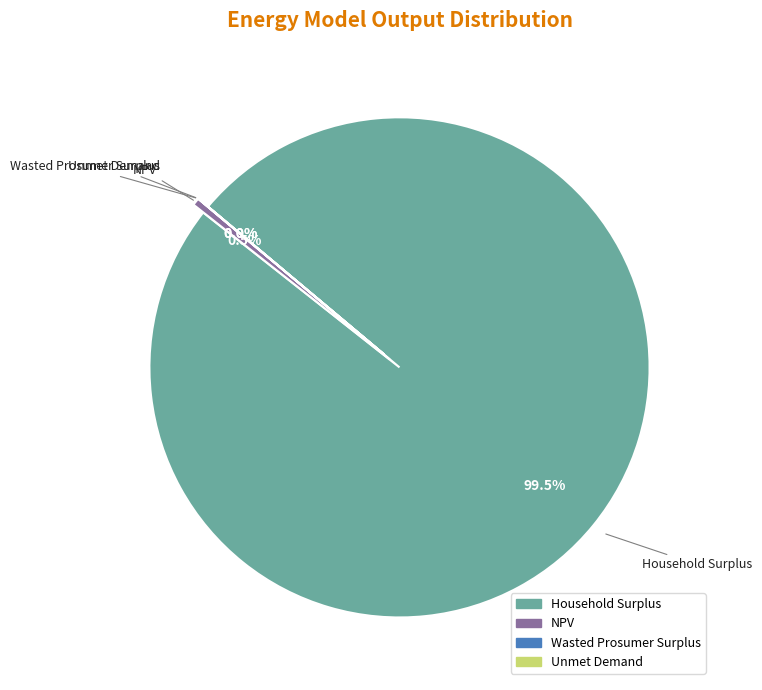

What is the majority slice?

Household Surplus